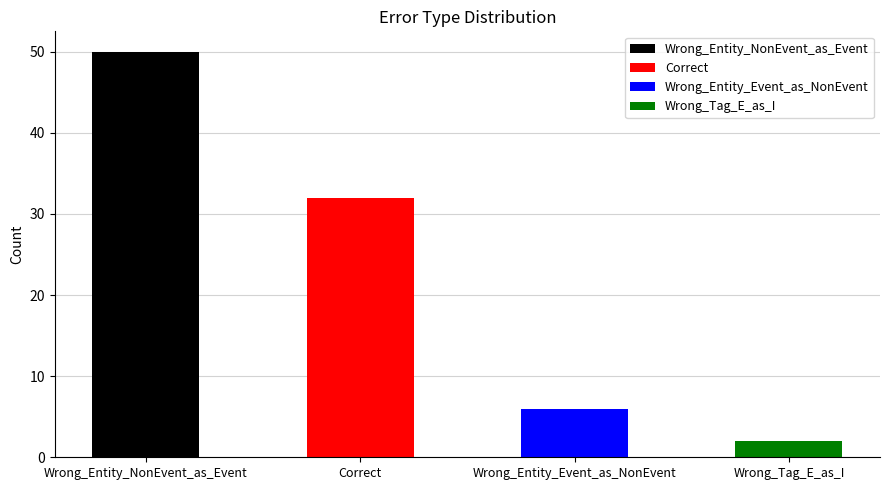

The value at Wrong_Entity_Event_as_NonEvent is 6. True or false?

True